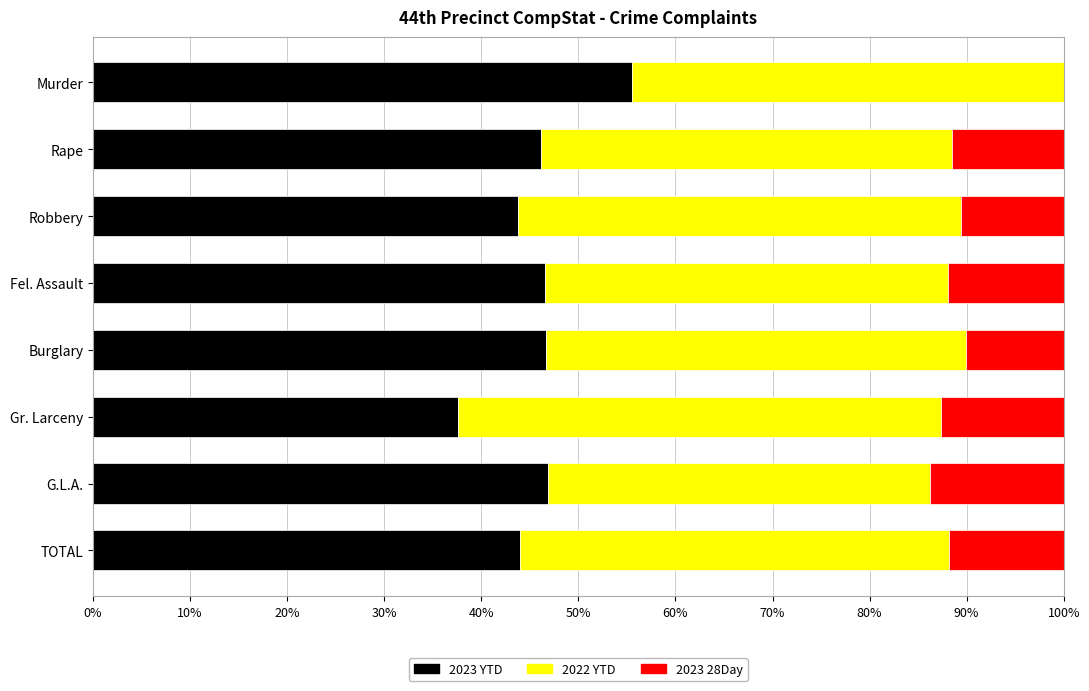

What is the total value across all series at Burglary?

100.0